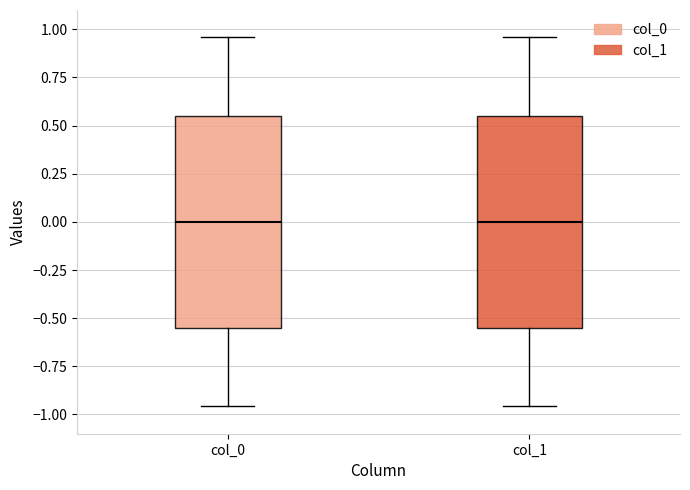

Reading left to right, read every box against the y-axis: the position of its median line, the range the box covers, and the ends of its whiskers. The values are not printed on the chart, so give them approximately, as read against the axis.

col_0: median 0.00, box -0.55 to 0.55, whiskers -0.95 to 0.95
col_1: median 0.00, box -0.55 to 0.55, whiskers -0.95 to 0.95